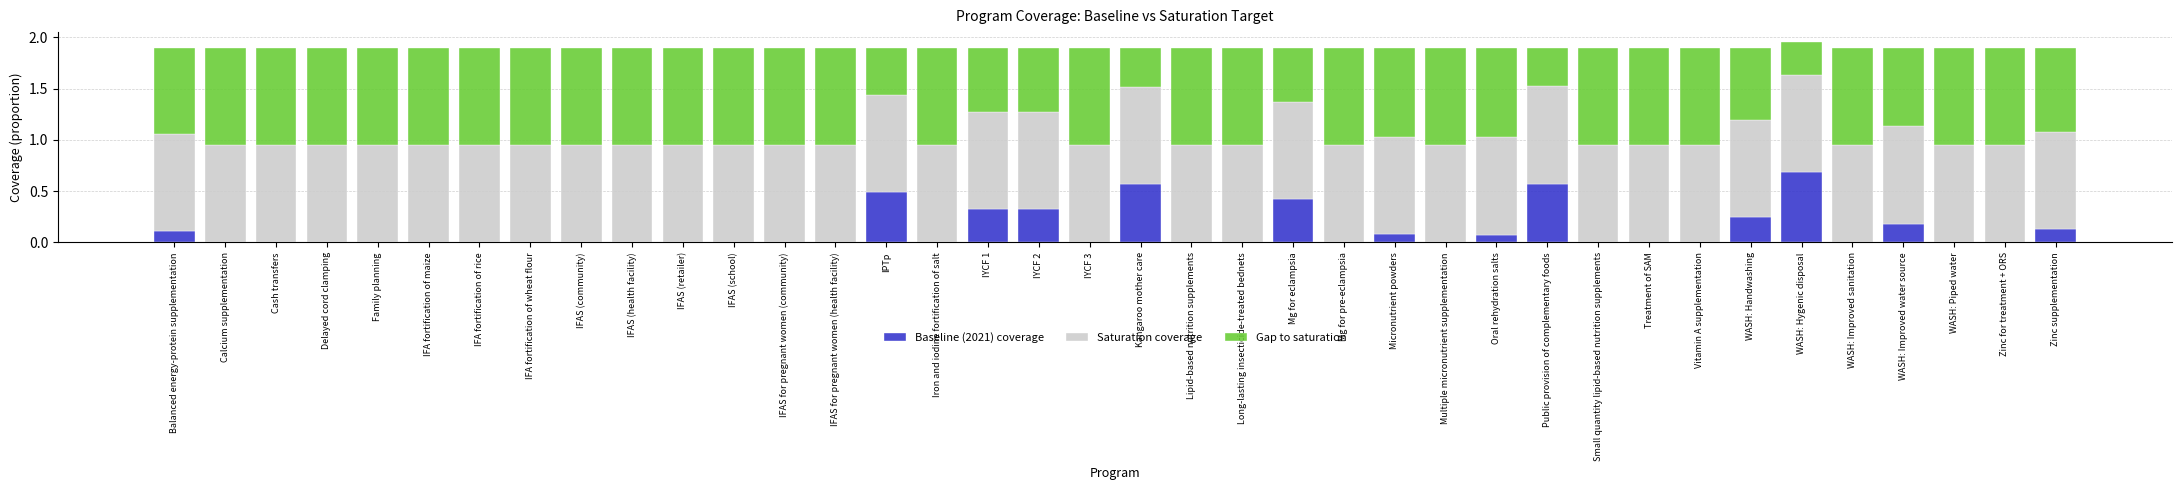

Does the chart contain stacked bars?

Yes